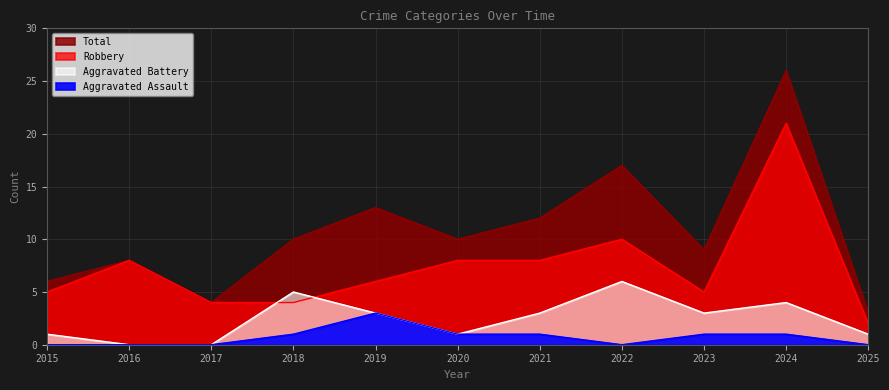

At which category is the sum across all series the highest?

2024